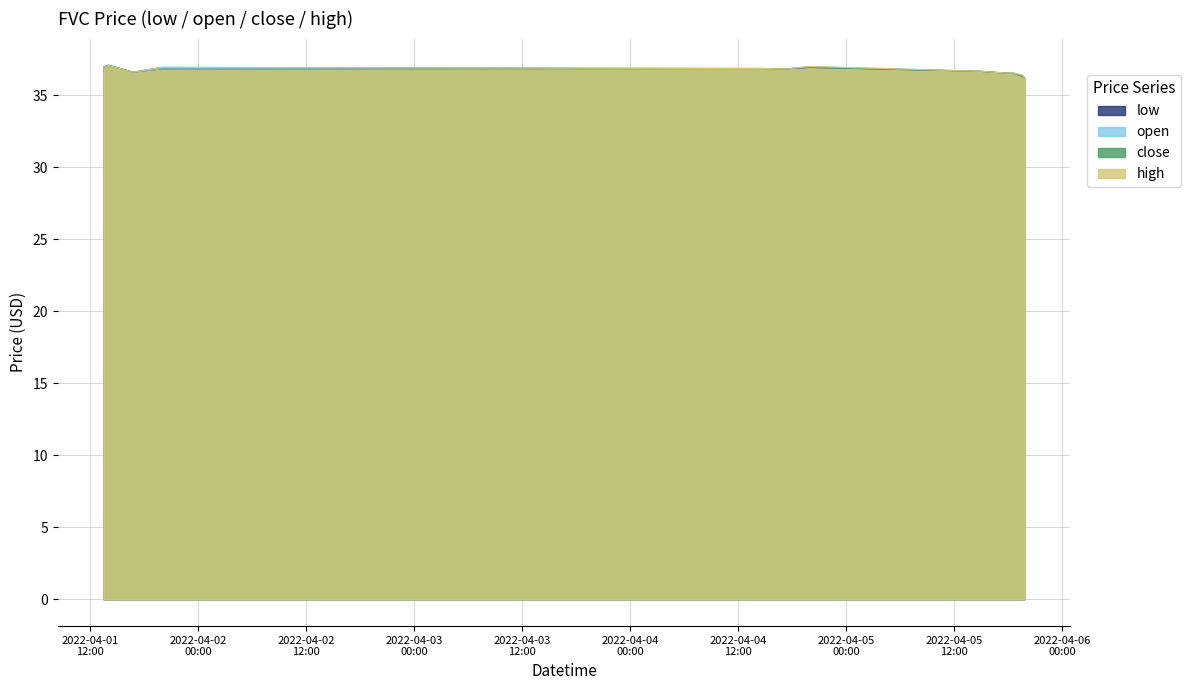

Between 2022-04-01 19:55:00 and 2022-04-04 19:55:00, which series saw the biggest shift?

open